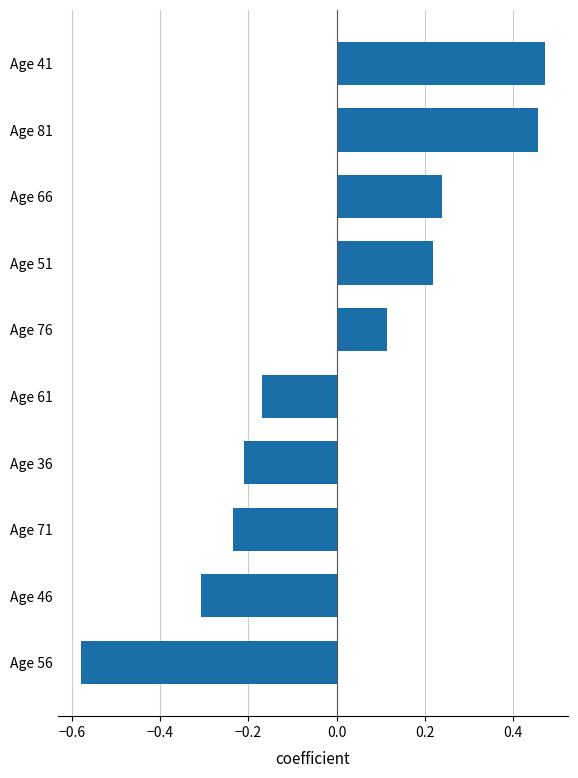

The value at Age 76 is 0.2. True or false?

False